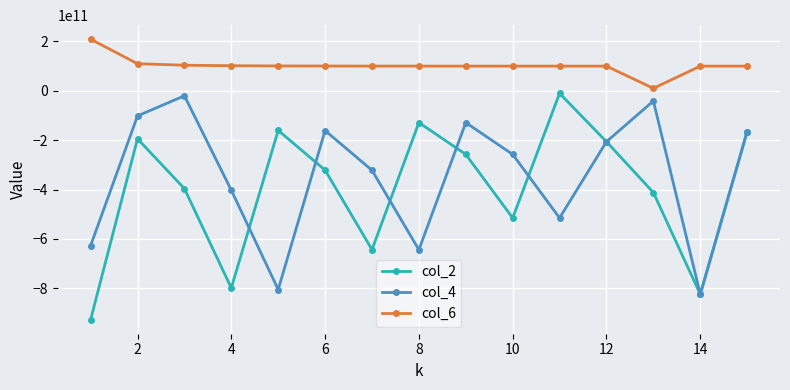

How many categories are shown in the chart?

15